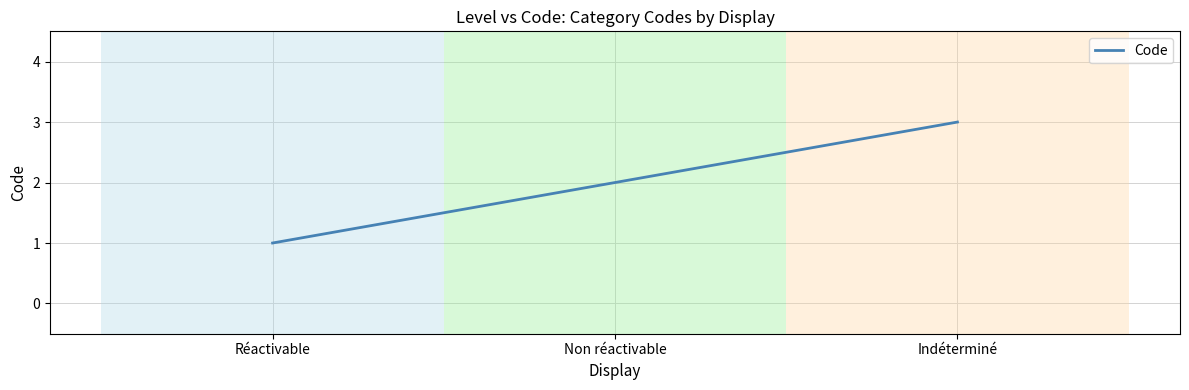

What is the sum of the values at Non réactivable and Réactivable?

3